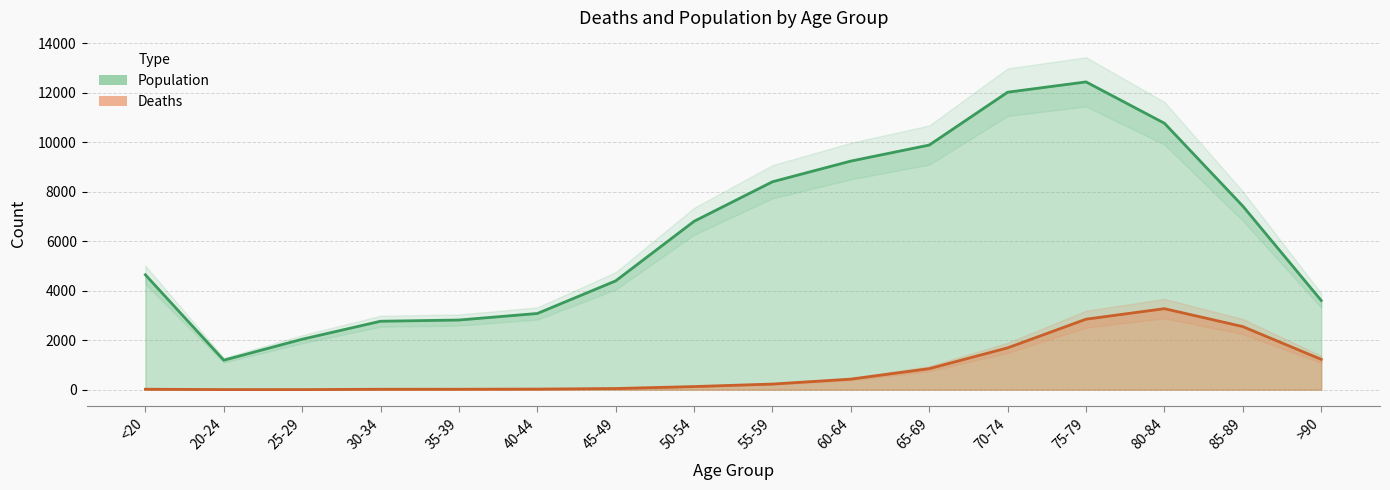

Where does the Population series first go above 6803?

55-59